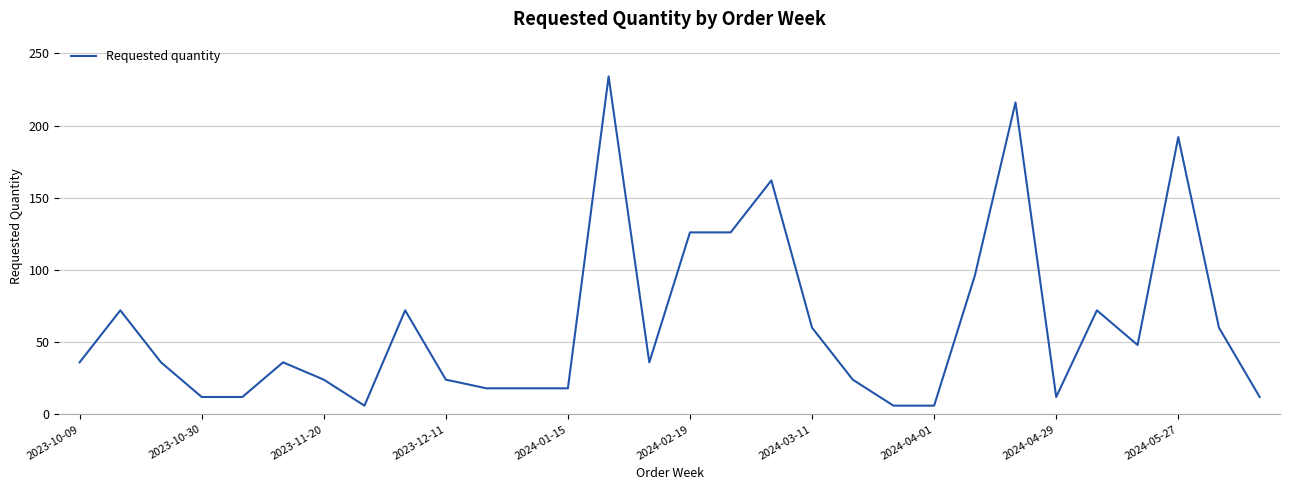

What is the smallest value displayed?

6